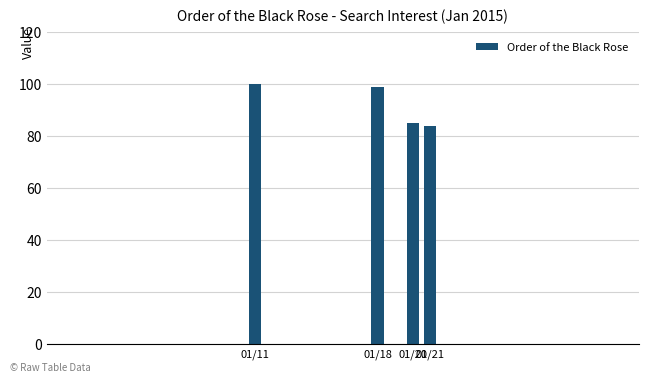

What is the maximum value shown in the chart?

100